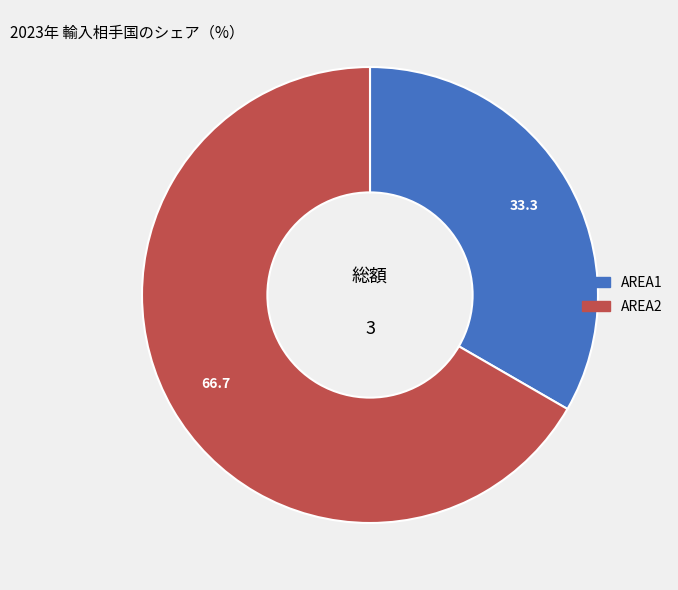

Is the sum of AREA2 and AREA1 greater than half?

Yes